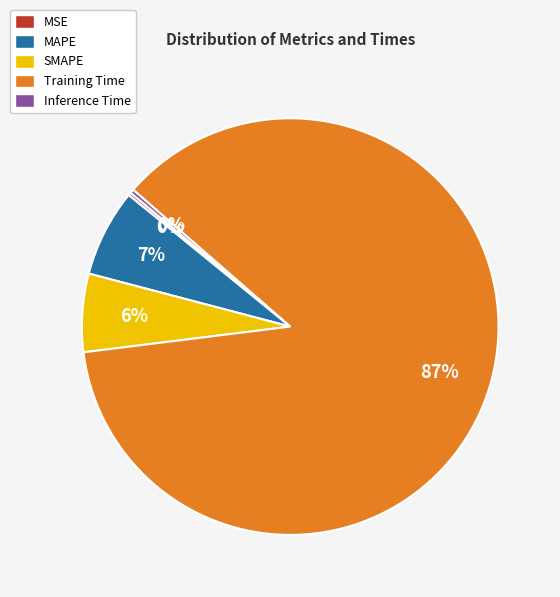

Is it true that Training Time is 79% of the pie?

False